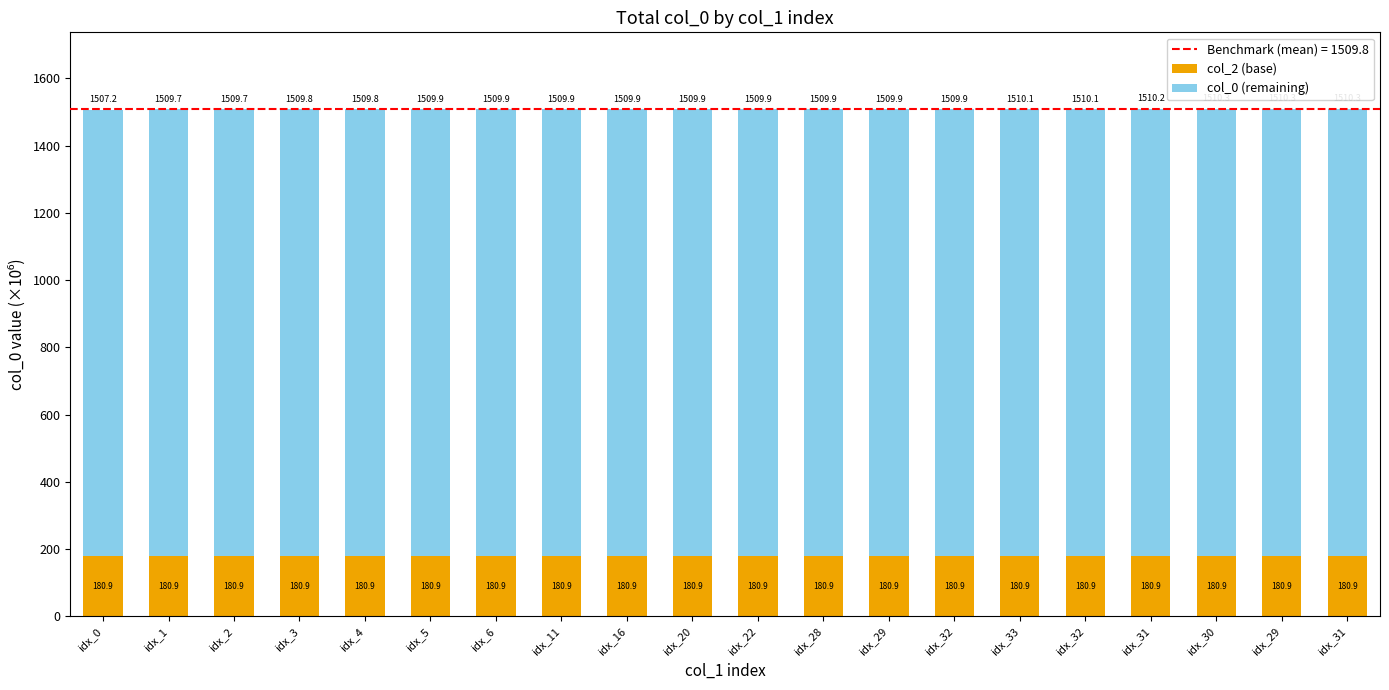

How many data points does each series have?

20